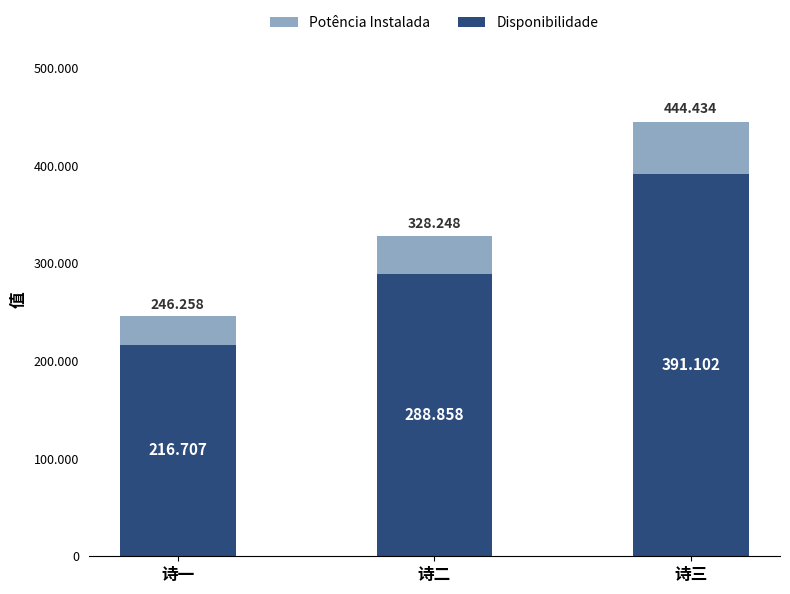

Does the chart contain any negative values?

No